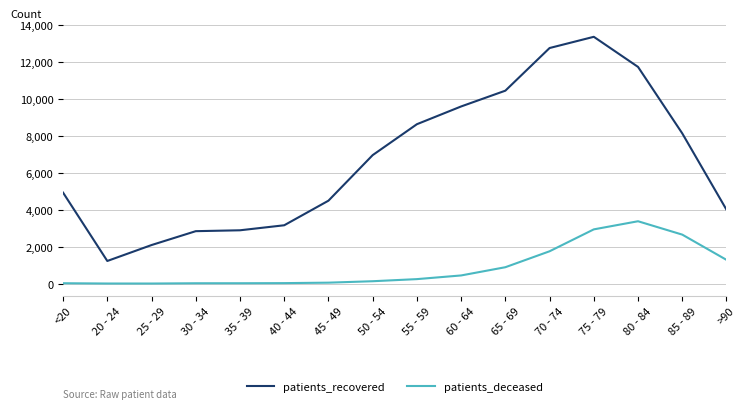

Between 55 - 59 and 85 - 89, which series saw the biggest shift?

patients_deceased